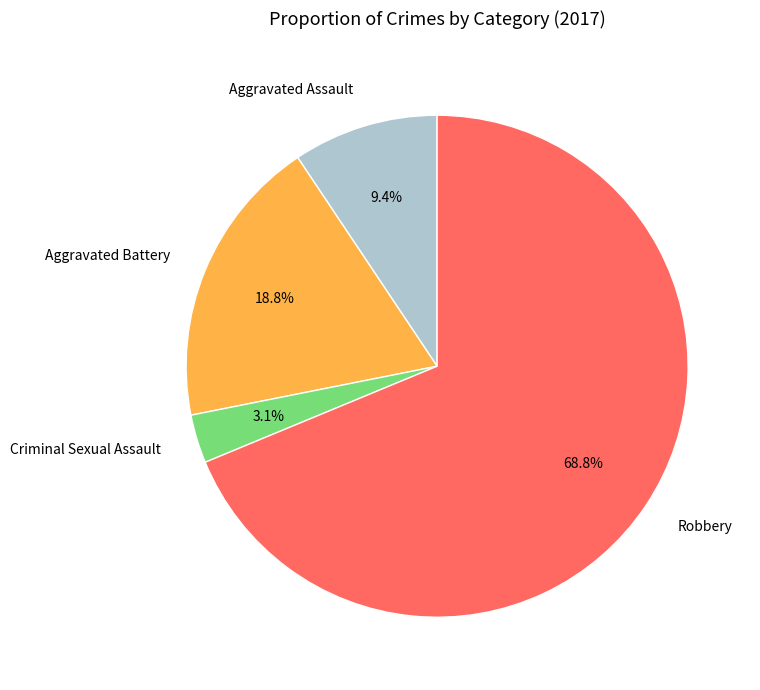

What is the ratio of the value at Aggravated Assault to the value at Criminal Sexual Assault?

3.0